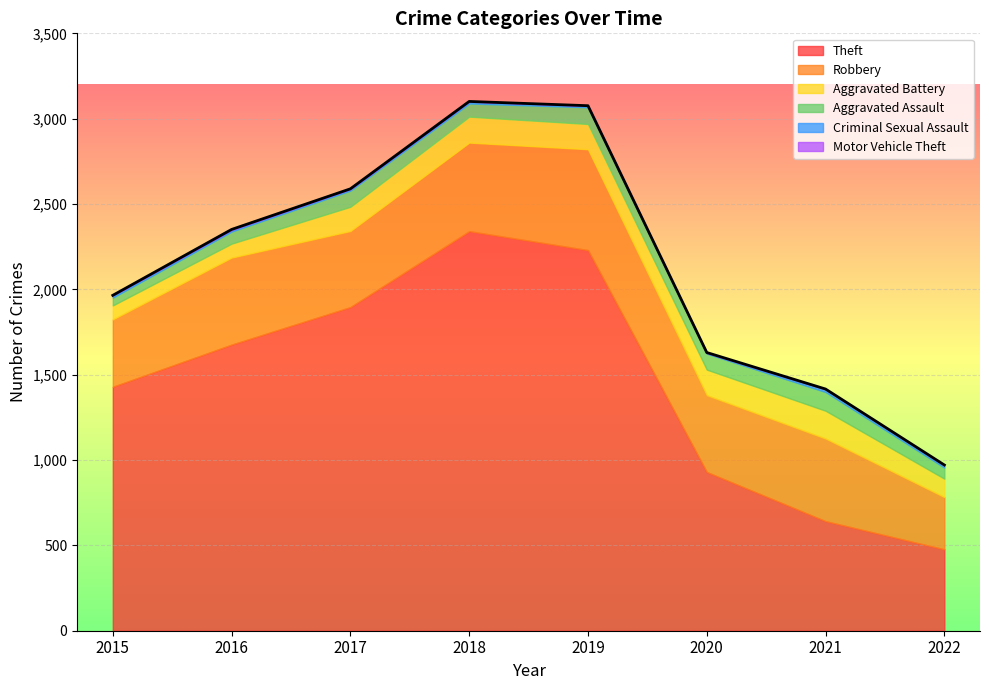

How many distinct data groups are displayed?

6